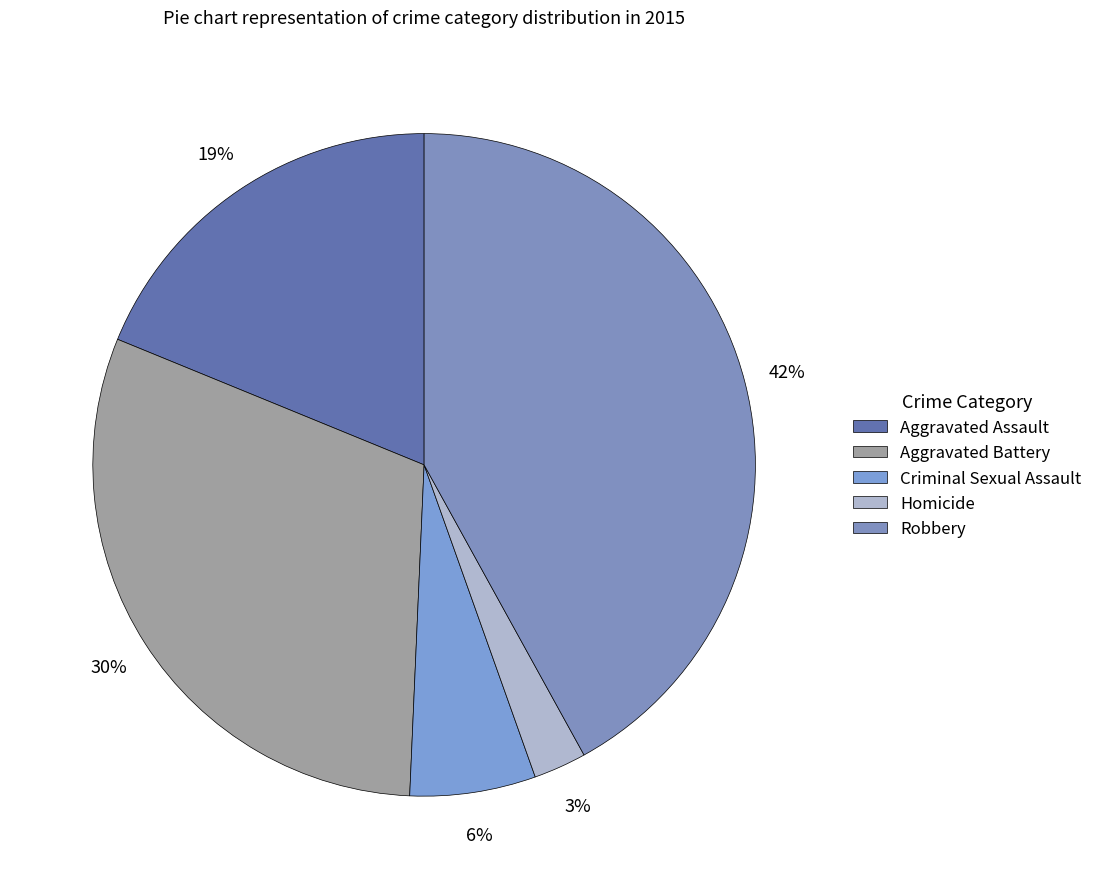

Which category has the smallest portion of the pie?

Homicide